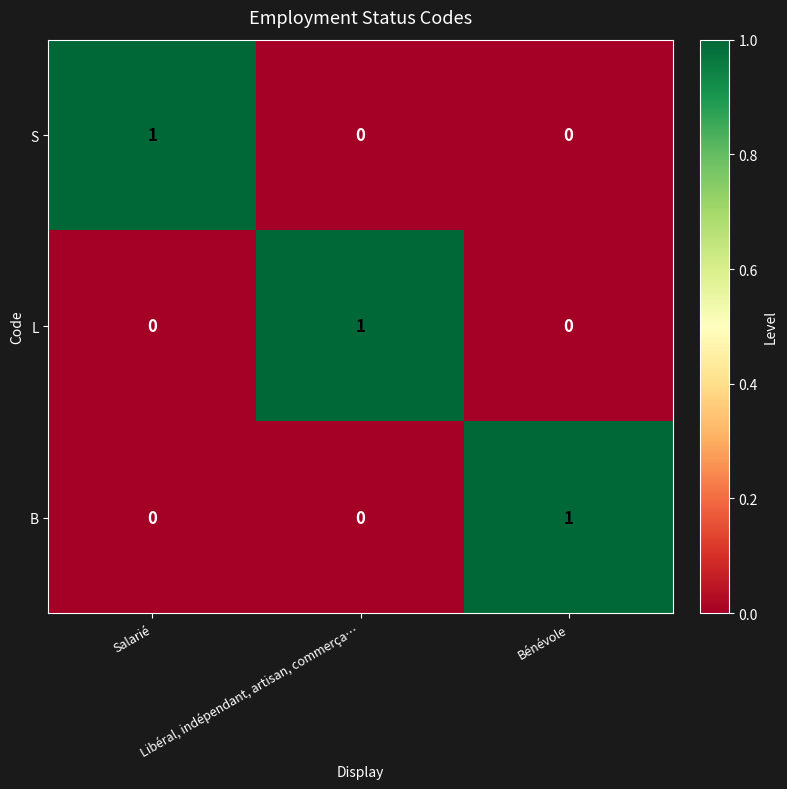

What is the difference between the highest and lowest values at Bénévole?

1